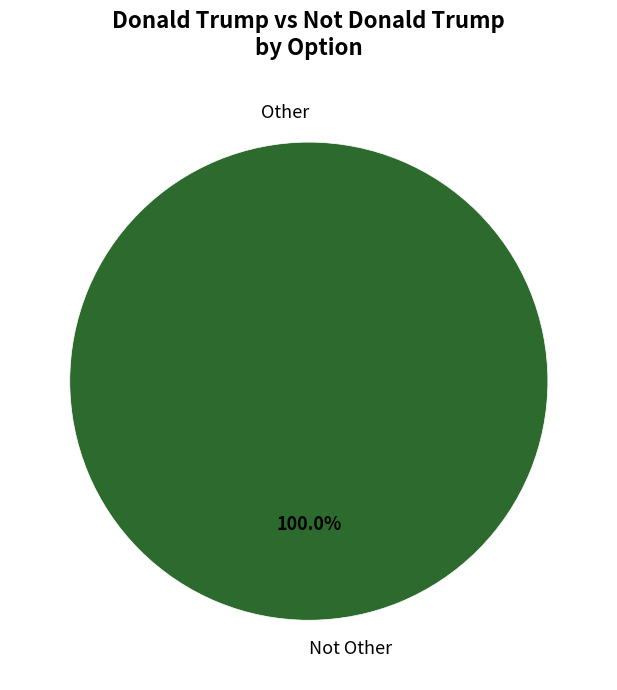

Rank the categories by value from highest to lowest.

Not Other, Other